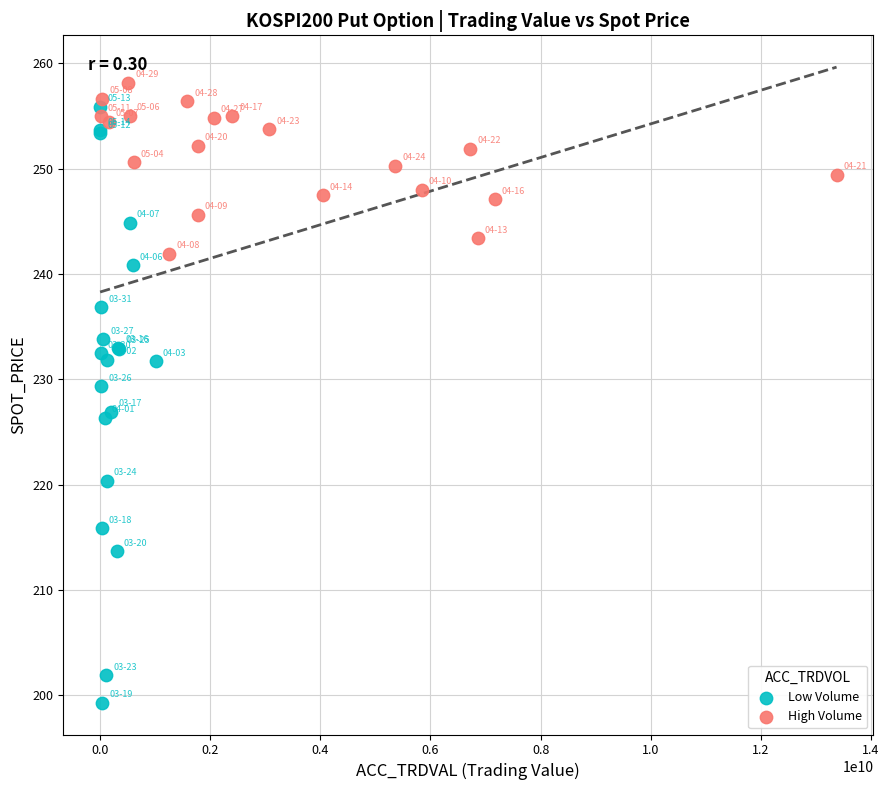

Which series contains the lowest Y value?

Low Volume